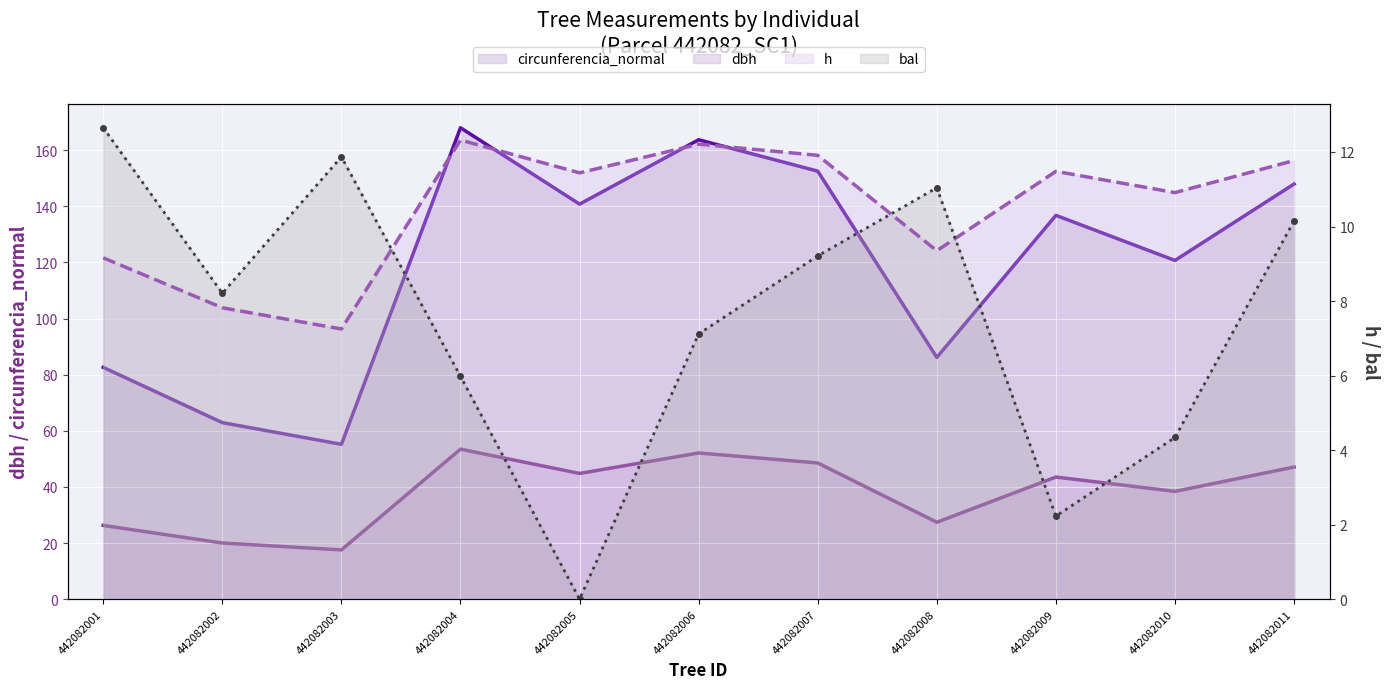

Which series ends up on top after the final intersection of h and bal?

h